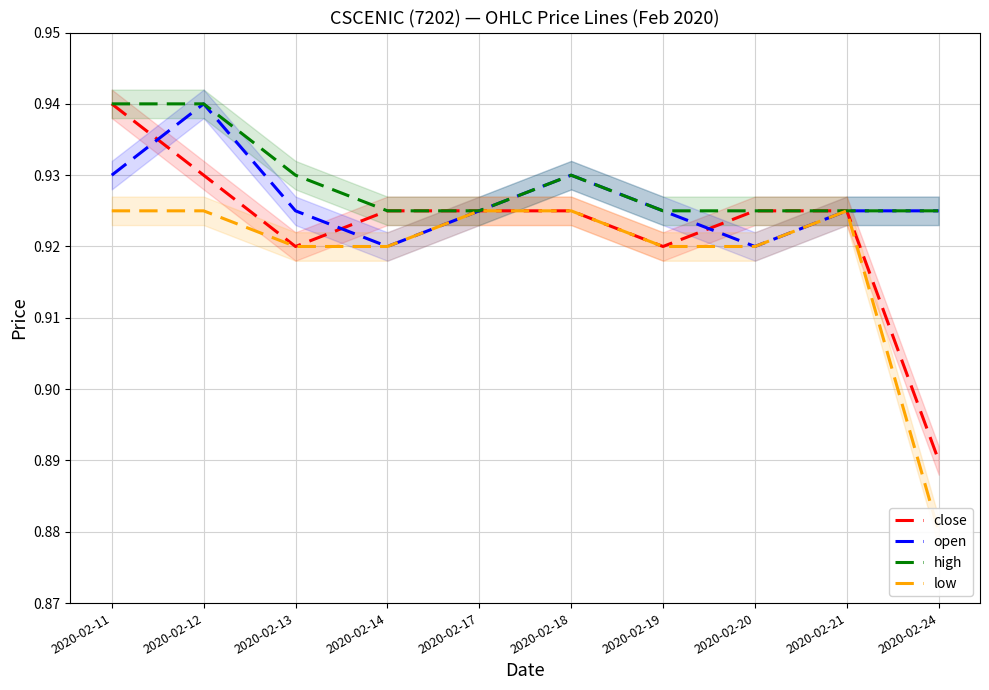

Reading left to right, what are all the values shown in this chart?

close: 0.9	0.9	0.9	0.9	0.9	0.9	0.9	0.9	0.9	0.9
open: 0.9	0.9	0.9	0.9	0.9	0.9	0.9	0.9	0.9	0.9
high: 0.9	0.9	0.9	0.9	0.9	0.9	0.9	0.9	0.9	0.9
low: 0.9	0.9	0.9	0.9	0.9	0.9	0.9	0.9	0.9	0.9